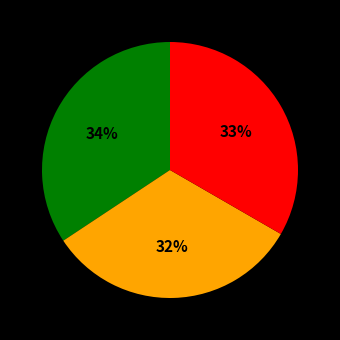

Is there any slice that represents more than half of the pie?

No